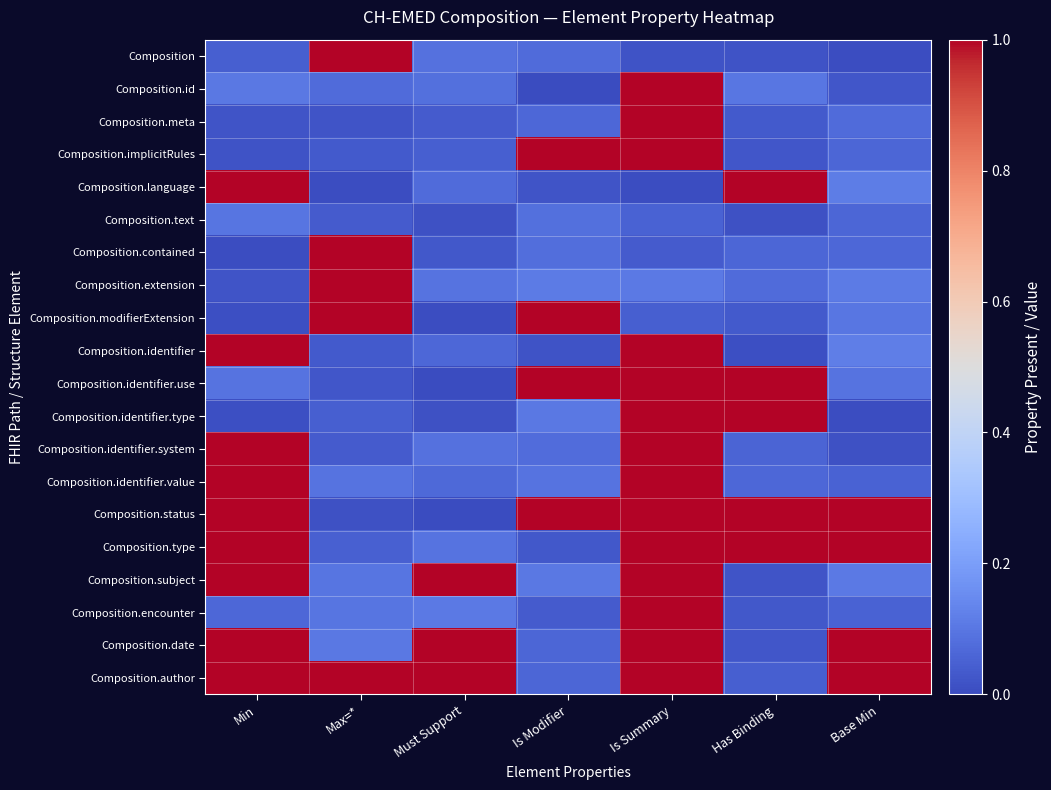

At how many categories does at least one series exceed 0?

7